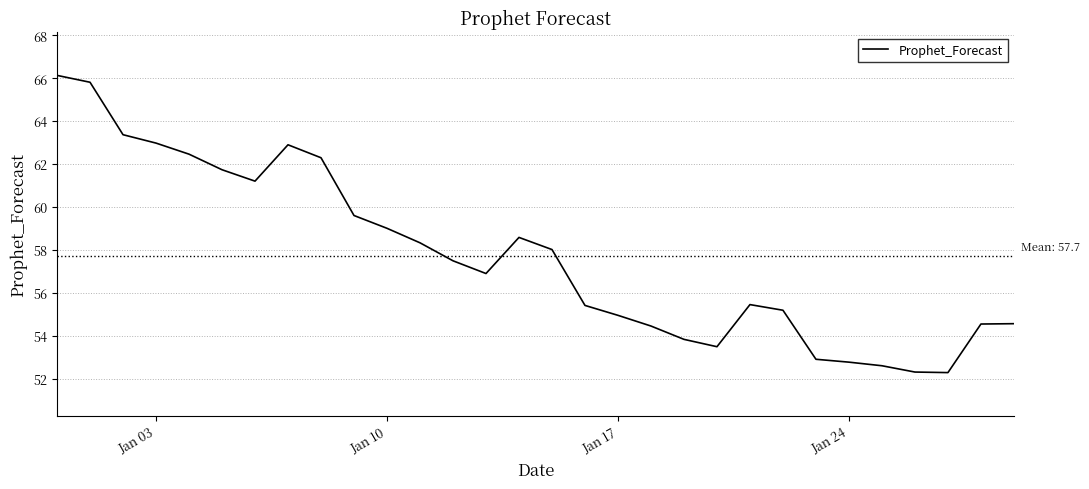

What is the difference between the maximum and minimum values?

13.8